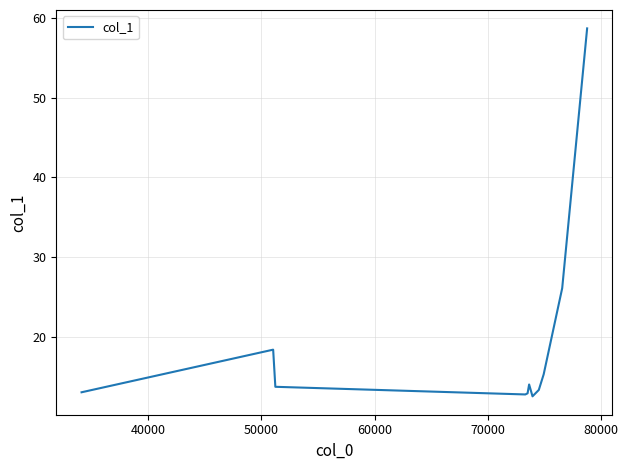

What is the maximum value shown in the chart?

58.7